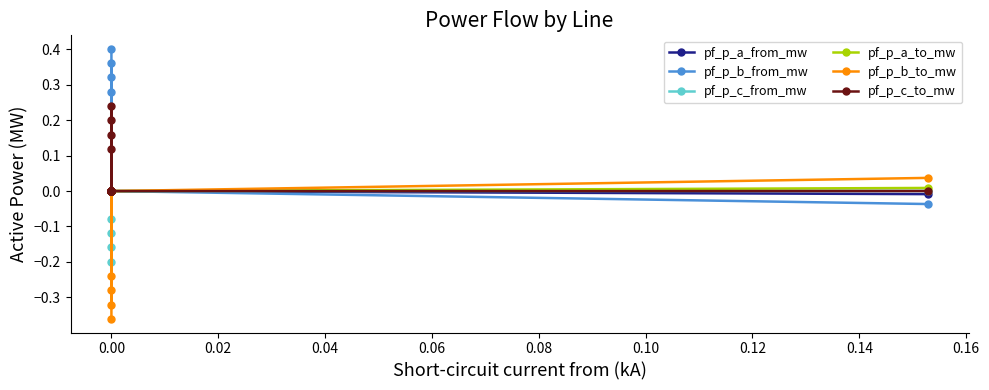

True or false: pf_p_b_to_mw and pf_p_a_to_mw intersect in this chart.

True